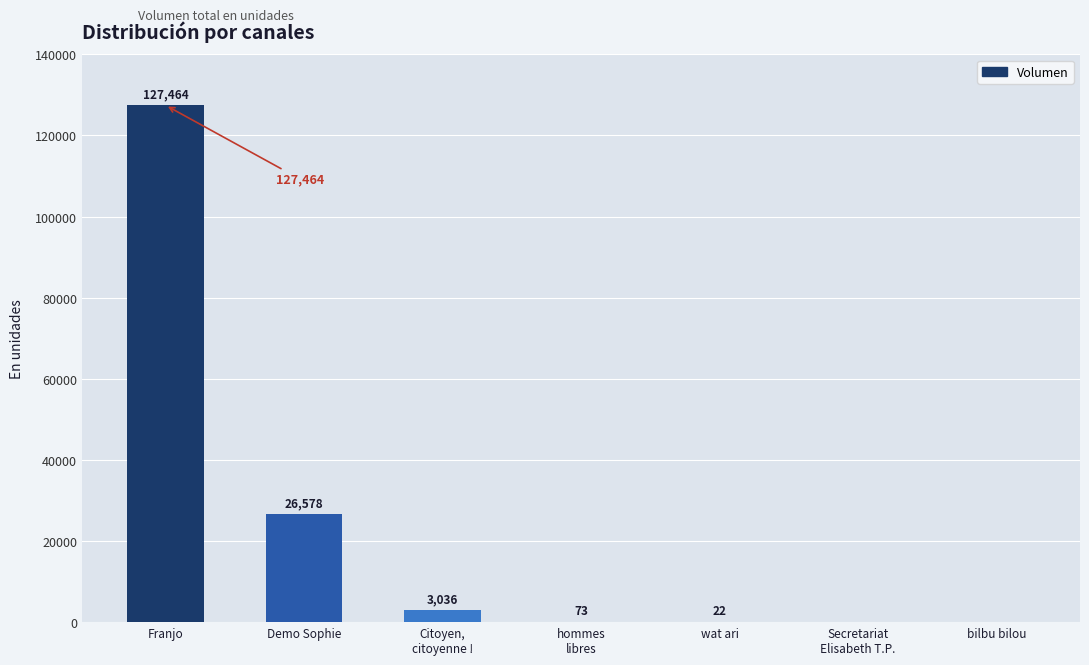

Reading right to left, extract all data points from this chart.

0	0	22	73	3036	26578	127464